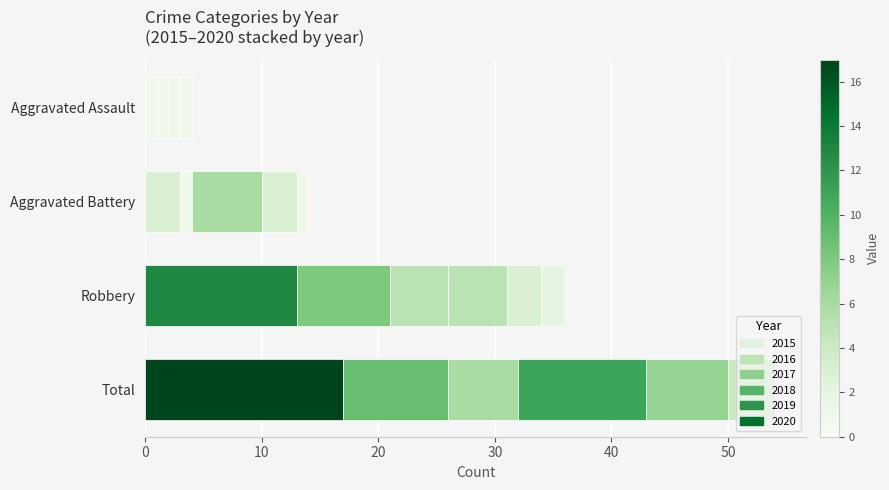

Count the number of data series in this chart.

6